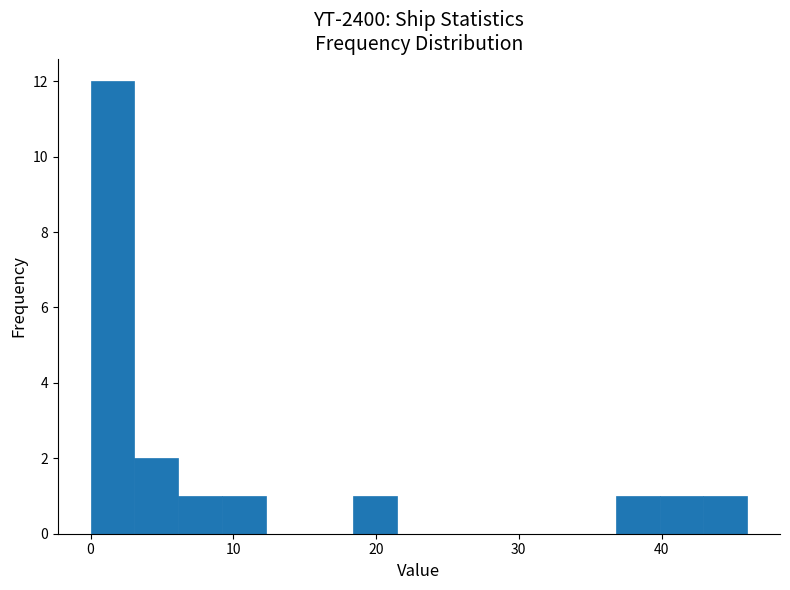

Around what value on the x-axis is the tallest bar? Give the approximate position of its centre, as read against the axis.

2